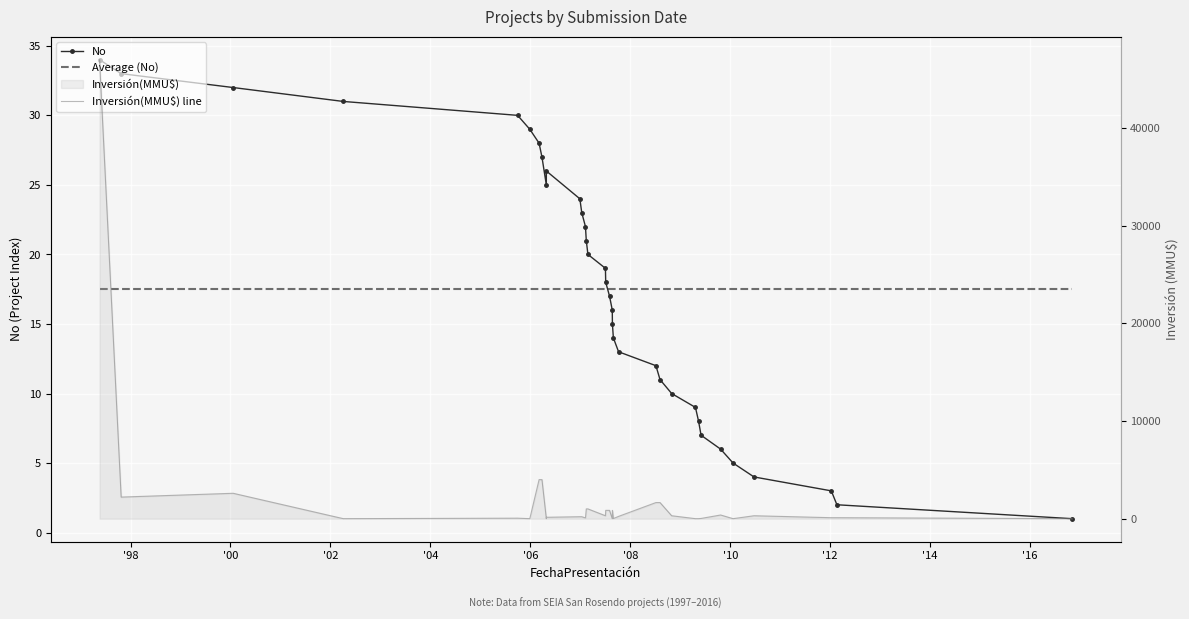

What is the sum of all Average (No) values?

595.0